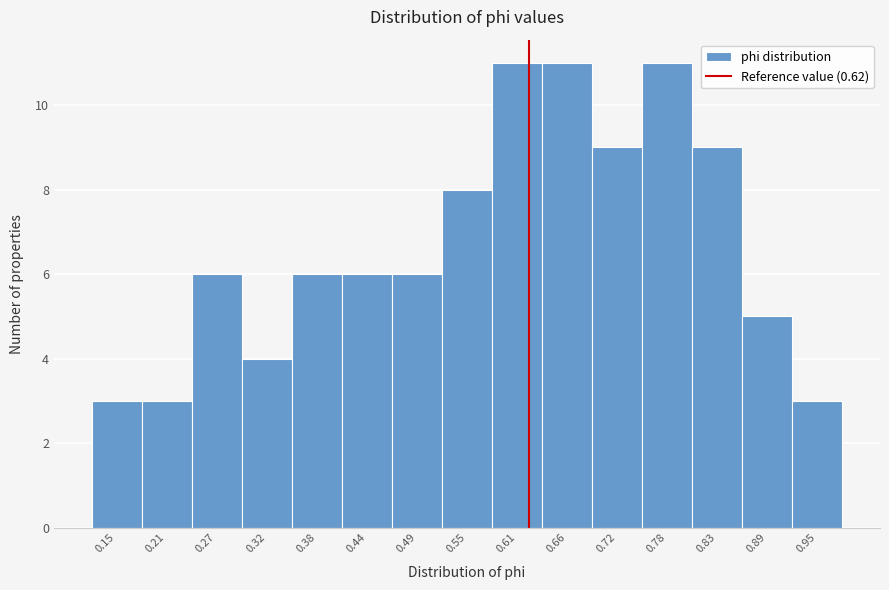

Reading left to right, list every bar in this chart as the range it spans on the x-axis followed by its height. Neither the bar edges nor the heights are printed on the chart, so give them approximately, as read against the axes.

0.12 to 0.18: 3
0.18 to 0.24: 3
0.24 to 0.29: 6
0.29 to 0.35: 4
0.35 to 0.41: 6
0.41 to 0.46: 6
0.46 to 0.52: 6
0.52 to 0.58: 8
0.58 to 0.63: 11
0.63 to 0.69: 11
0.69 to 0.75: 9
0.75 to 0.80: 11
0.80 to 0.86: 9
0.86 to 0.92: 5
0.92 to 0.97: 3